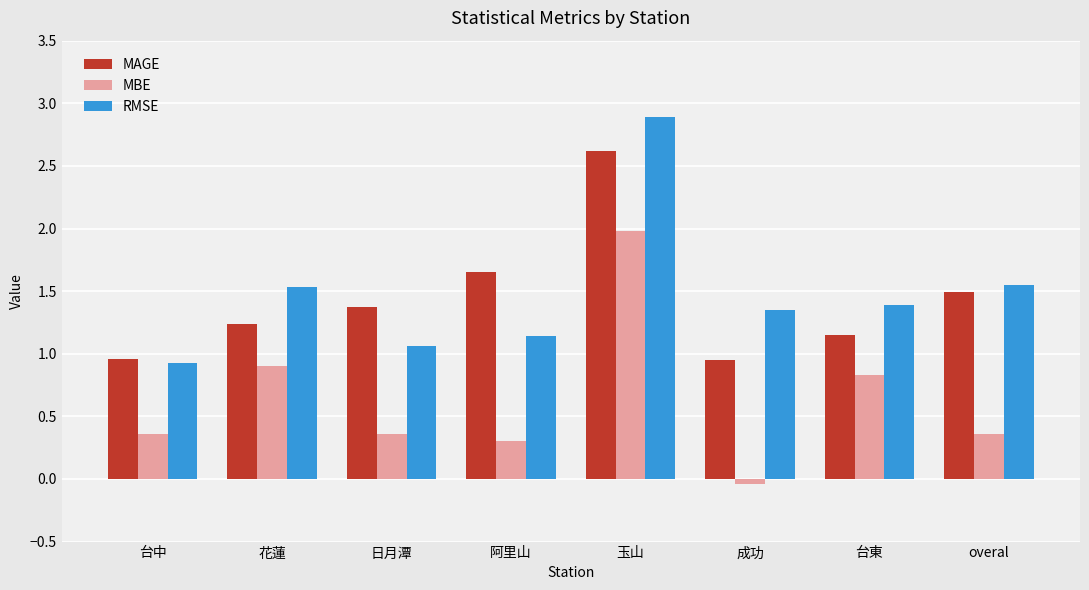

Where is MBE nearest to the value 0?

成功